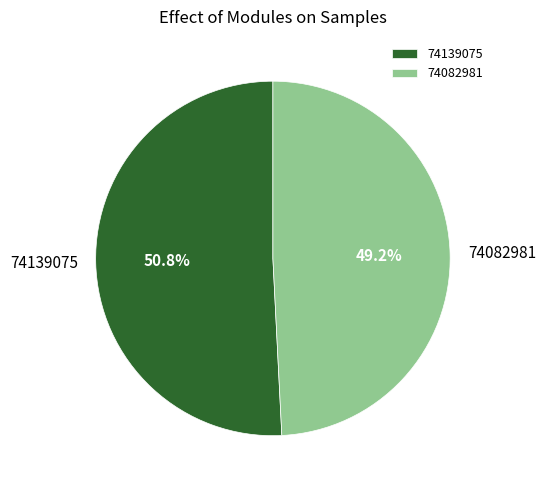

To the nearest percent, what portion does 74082981 represent?

49%